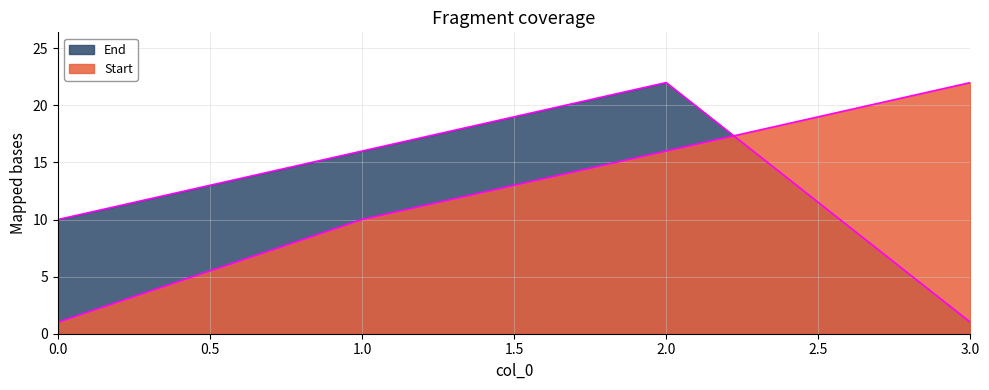

Count the number of data series in this chart.

2